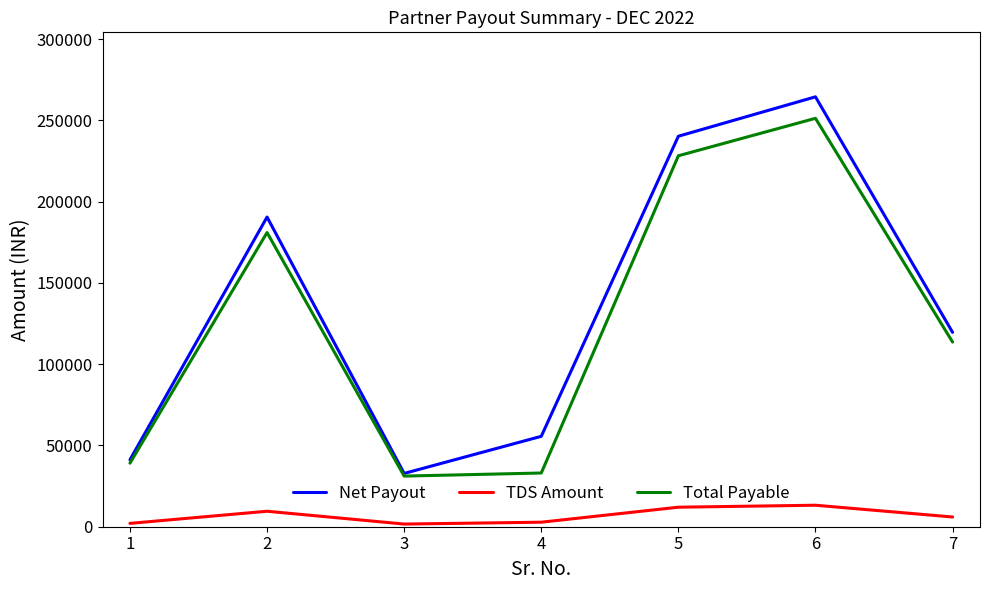

True or false: Total Payable has more than 2 interior local peaks.

False